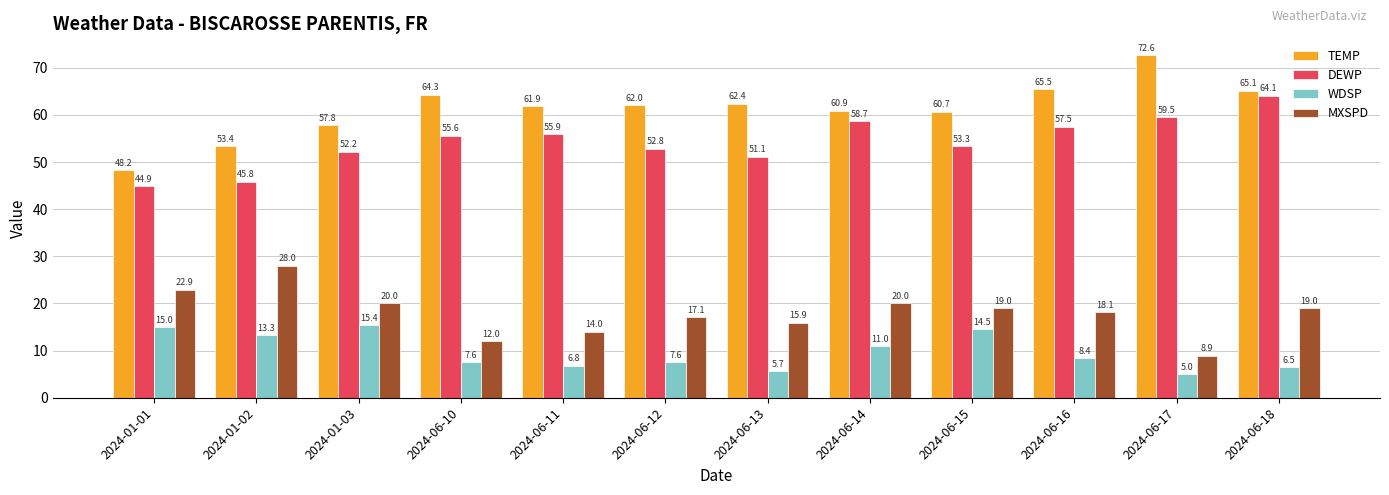

What position from the left is 2024-06-11?

5